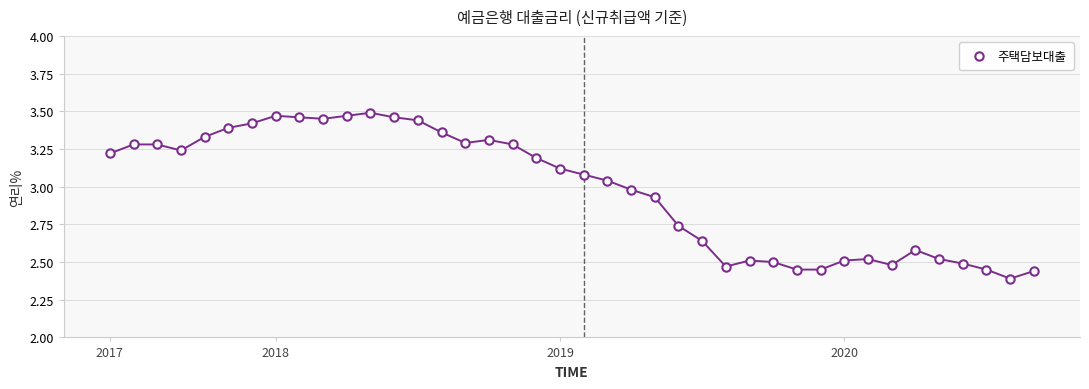

What is the range of Y values (max minus min)?

1.1